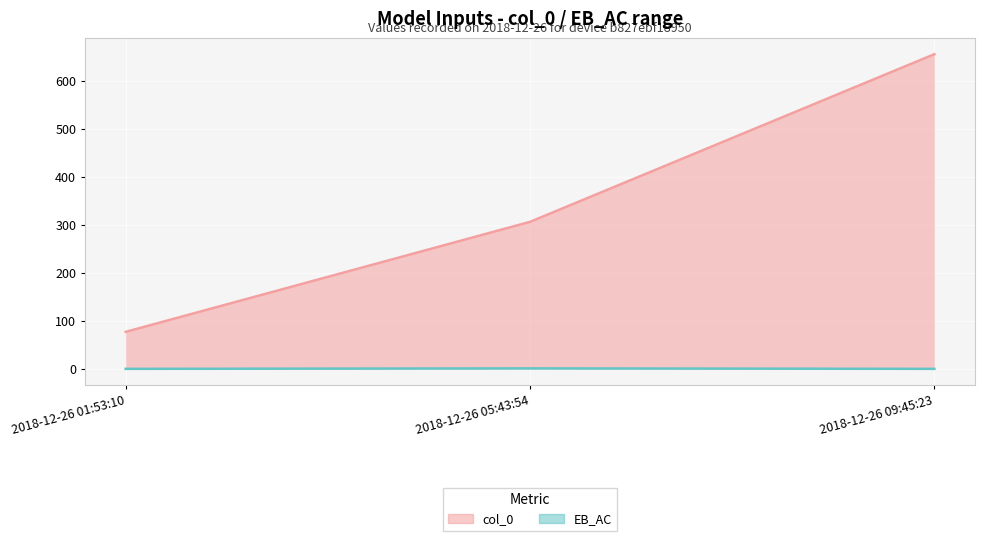

What is the total value across all series at 2018-12-26 01:53:10?

77